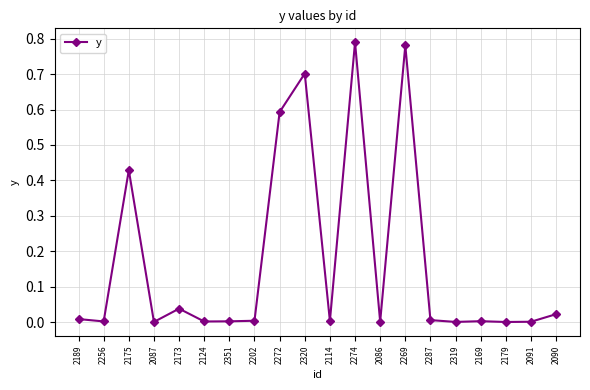

What is the sum of all values?

3.4